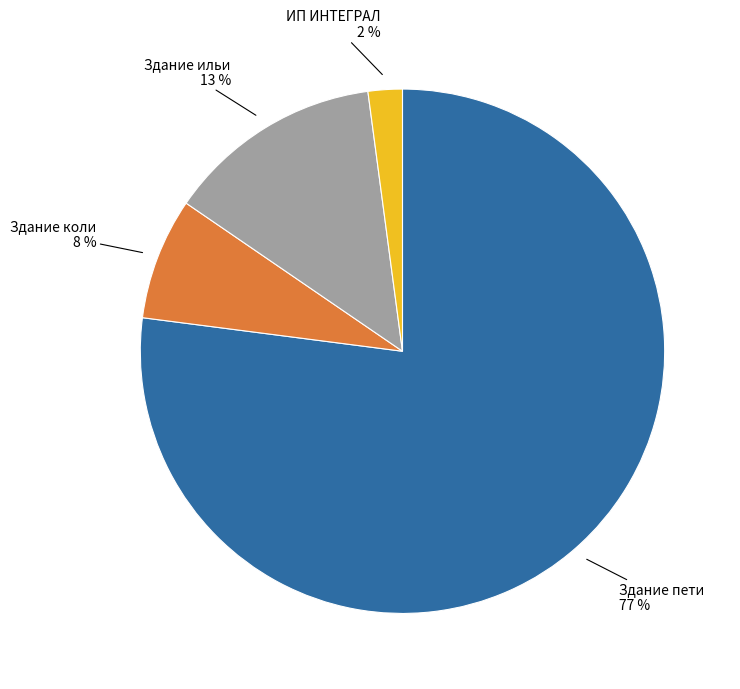

To the nearest percent, what is the difference between the Здание пети and Здание ильи slice percentages?

64%